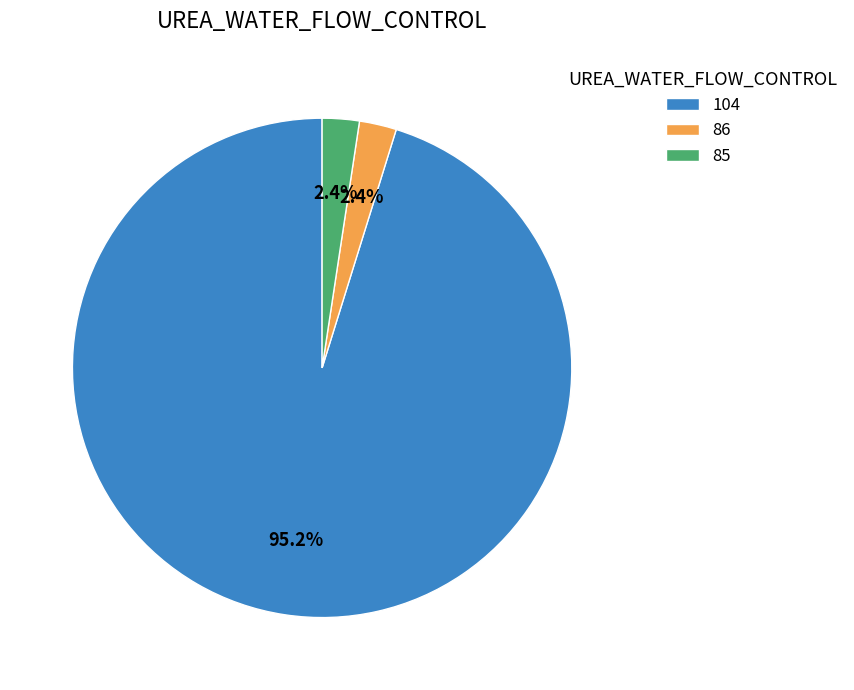

Between 86 and 104, which is larger?

104